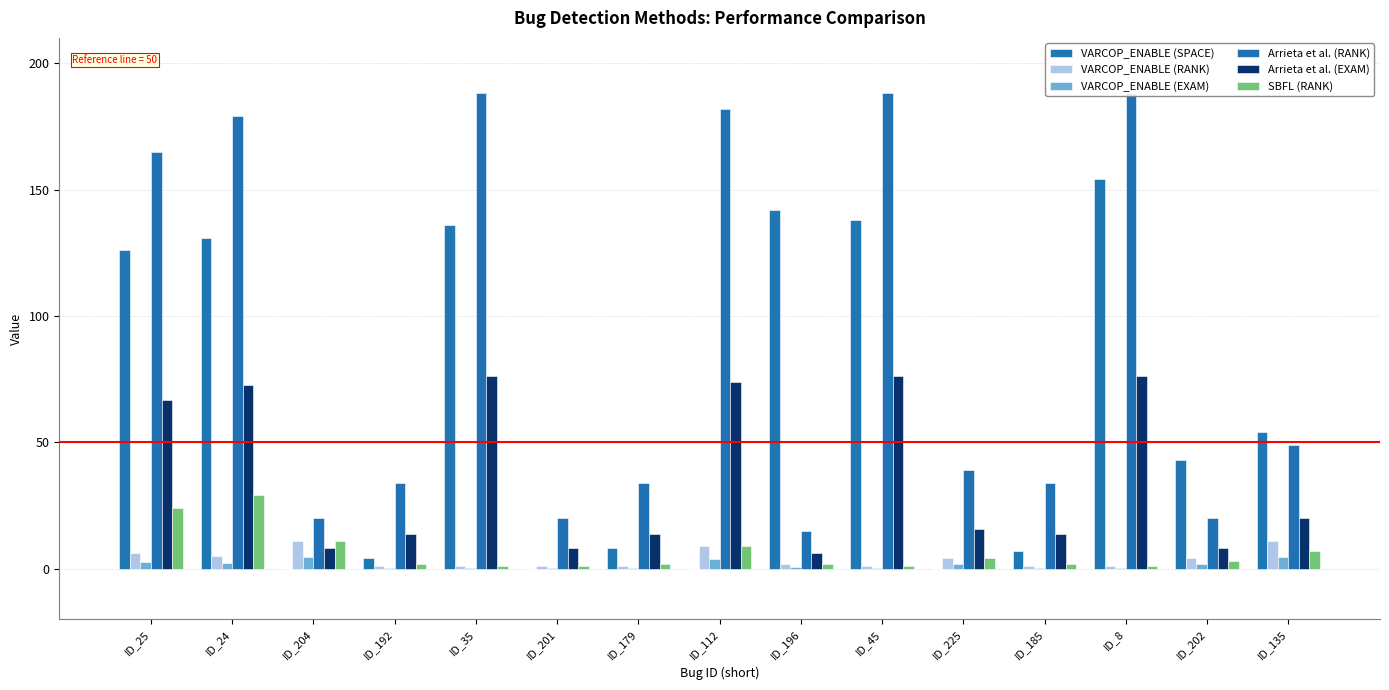

At ID_179, list the series in order from largest to smallest.

Arrieta et al. (RANK), Arrieta et al. (EXAM), VARCOP_ENABLE (SPACE), SBFL (RANK), VARCOP_ENABLE (RANK), VARCOP_ENABLE (EXAM)